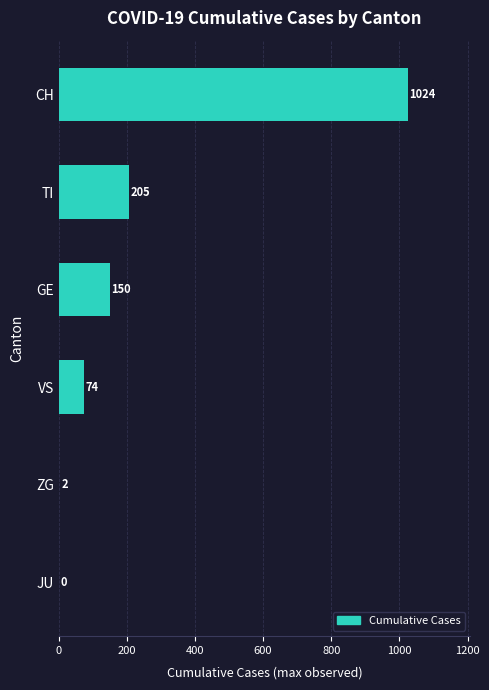

What is the sum of all values?

1455